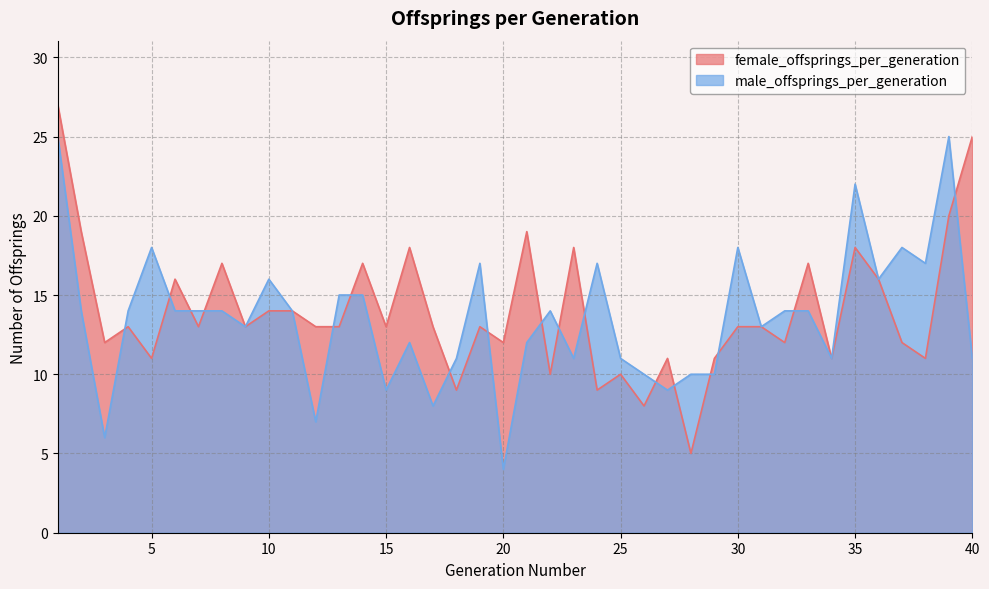

What is the sum of all female_offsprings_per_generation values?

559